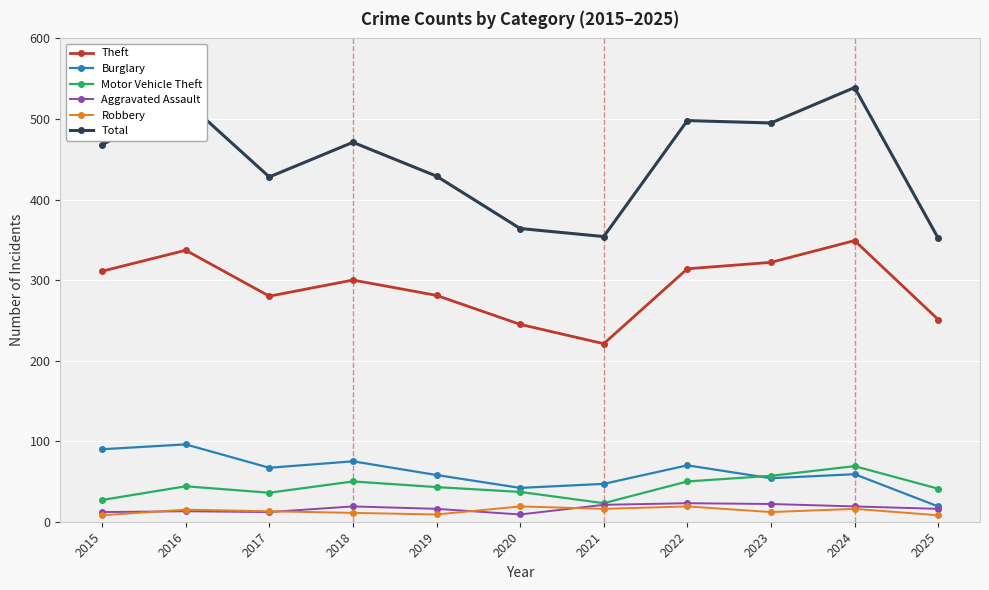

The Total series shows 354 at 2021. True or false?

True